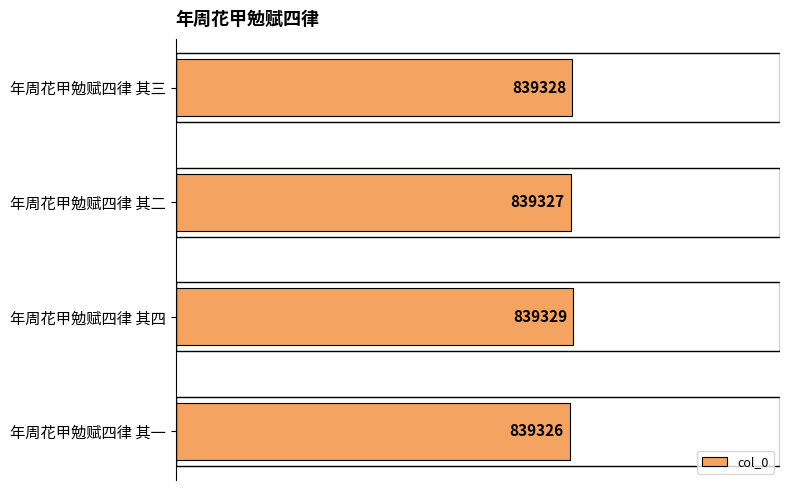

Is it true that the value at 年周花甲勉赋四律 其一 is 474902?

False